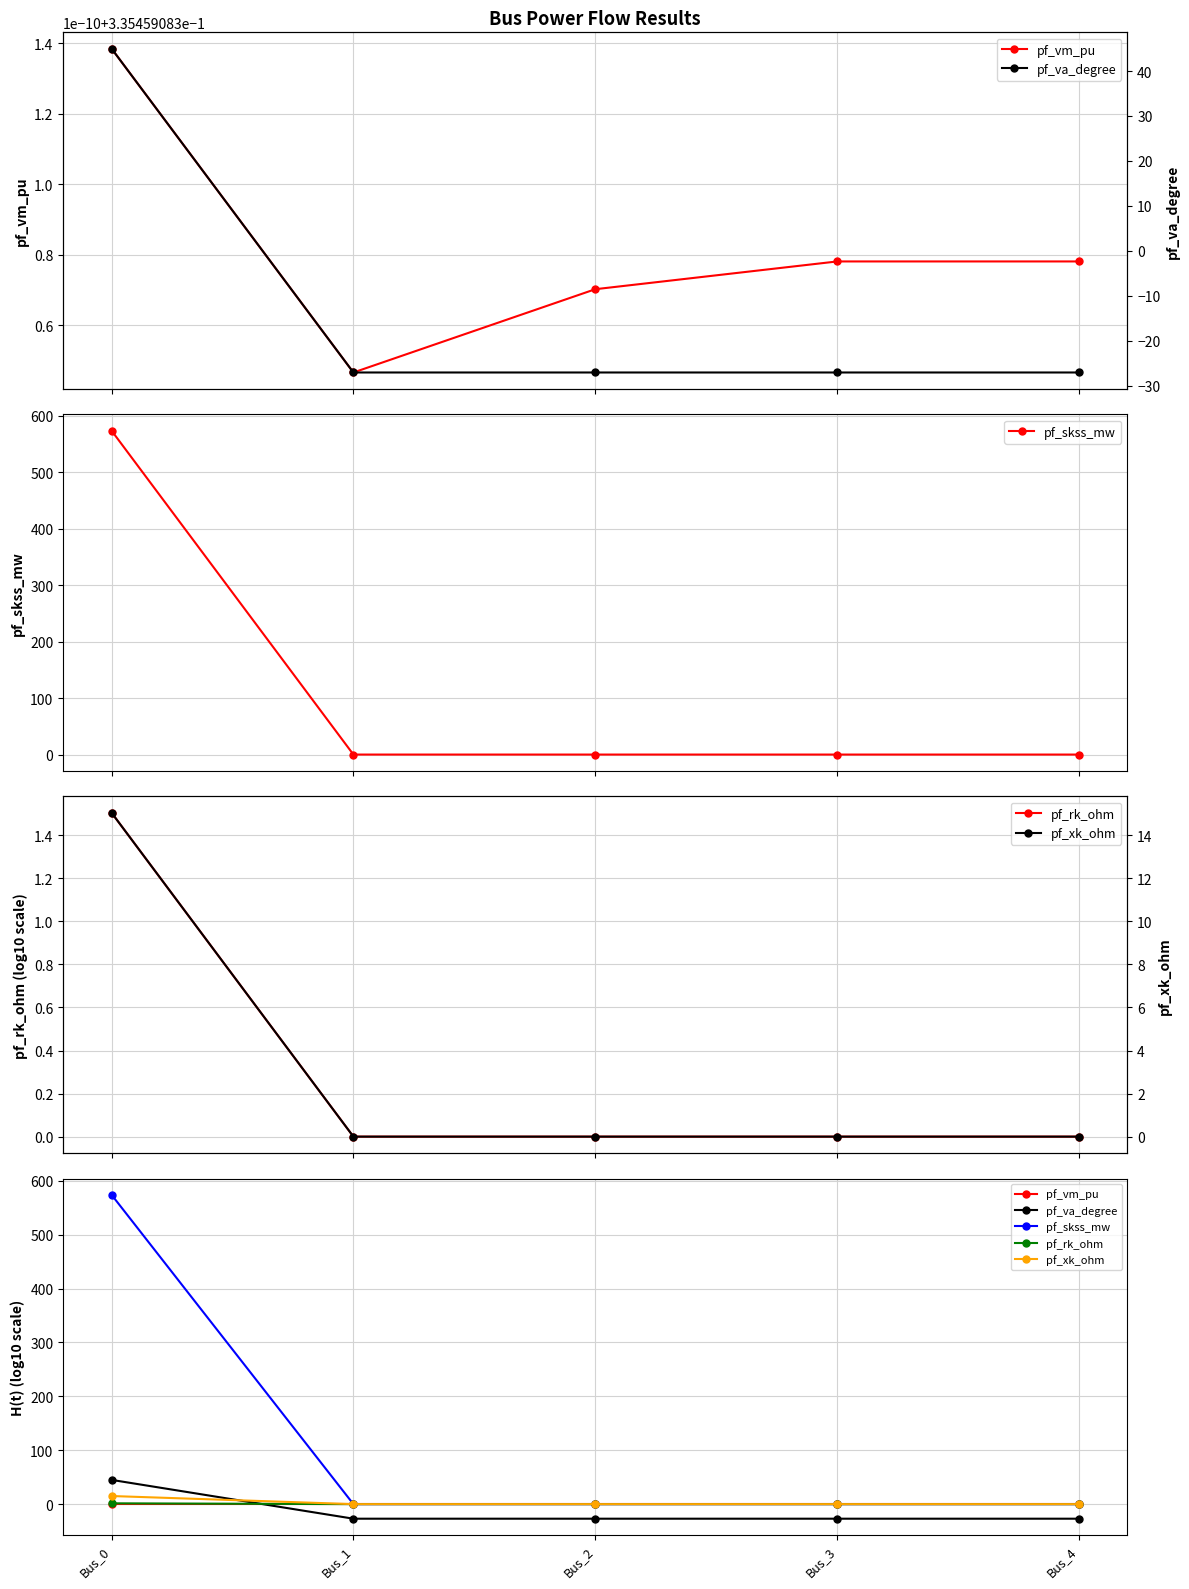

True or false: pf_xk_ohm has a value of 15.0 at Bus_0.

True